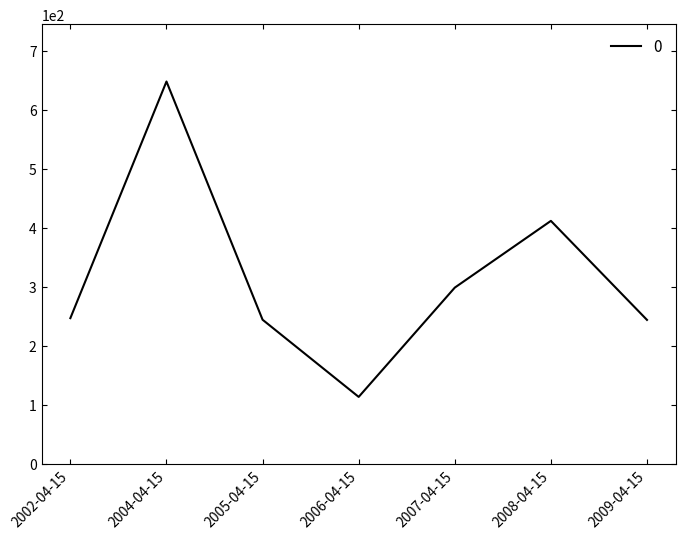

Where is the first local minimum?

2006-04-15